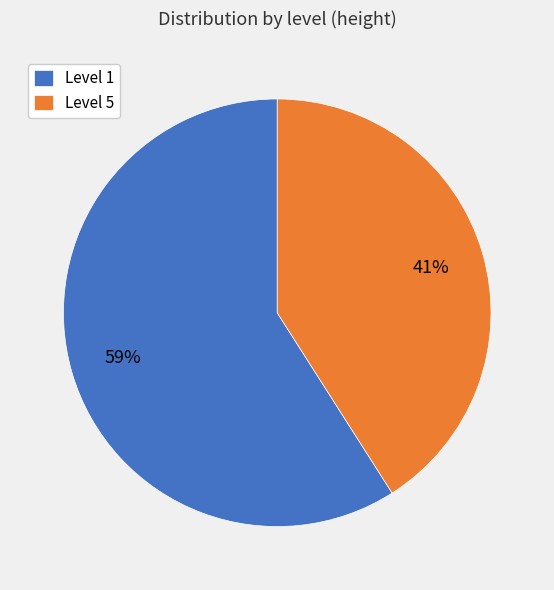

To the nearest percent, what is the average slice percentage?

50%